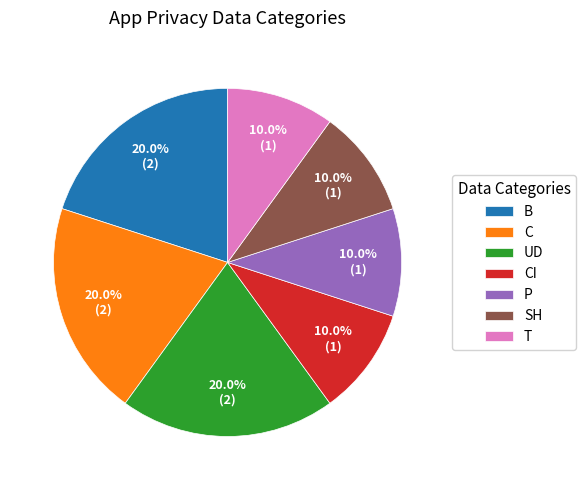

How many segments does this pie chart have?

7